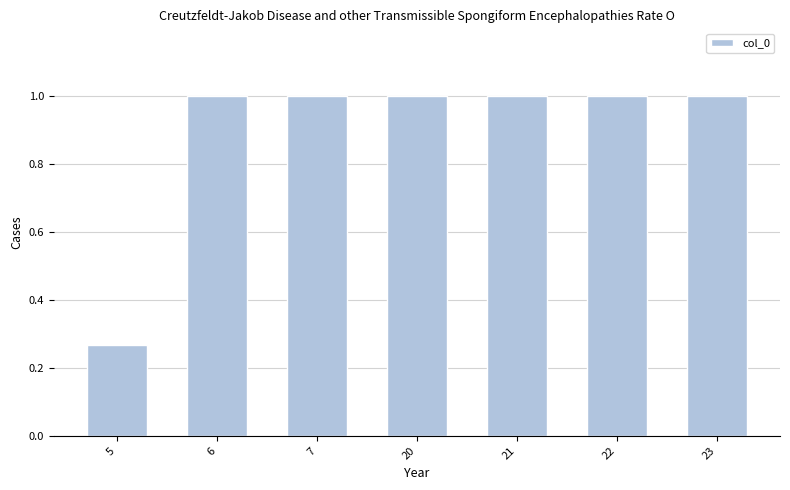

What is the ratio of the value at 6 to the value at 20?

1.0